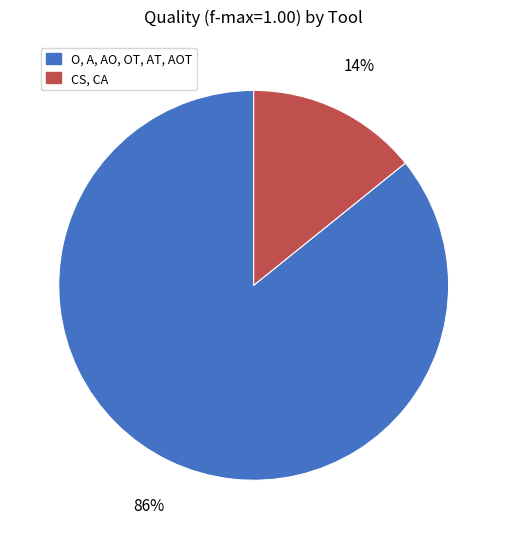

How many segments does this pie chart have?

2